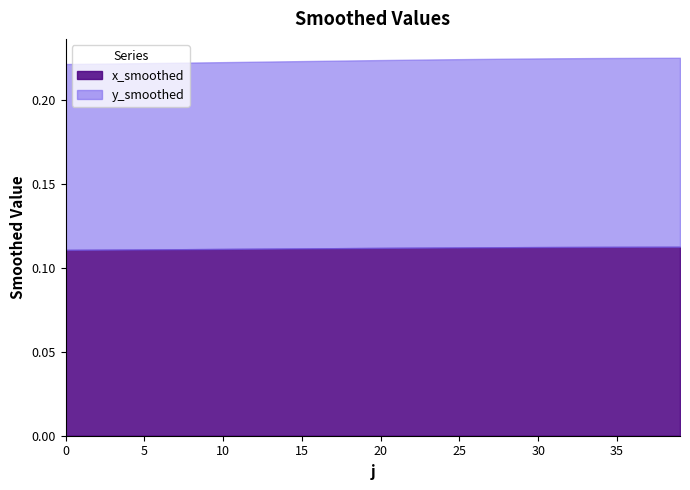

Reading left to right, what are all the values shown in this chart?

x_smoothed: 0=0.1	1=0.1	2=0.1	3=0.1	4=0.1	5=0.1	6=0.1	7=0.1	8=0.1	9=0.1	10=0.1	11=0.1	12=0.1	13=0.1	14=0.1	15=0.1	16=0.1	17=0.1	18=0.1	19=0.1	20=0.1	21=0.1	22=0.1	23=0.1	24=0.1	25=0.1	26=0.1	27=0.1	28=0.1	29=0.1	30=0.1	31=0.1	32=0.1	33=0.1	34=0.1	35=0.1	36=0.1	37=0.1	38=0.1	39=0.1
y_smoothed: 0=0.1	1=0.1	2=0.1	3=0.1	4=0.1	5=0.1	6=0.1	7=0.1	8=0.1	9=0.1	10=0.1	11=0.1	12=0.1	13=0.1	14=0.1	15=0.1	16=0.1	17=0.1	18=0.1	19=0.1	20=0.1	21=0.1	22=0.1	23=0.1	24=0.1	25=0.1	26=0.1	27=0.1	28=0.1	29=0.1	30=0.1	31=0.1	32=0.1	33=0.1	34=0.1	35=0.1	36=0.1	37=0.1	38=0.1	39=0.1